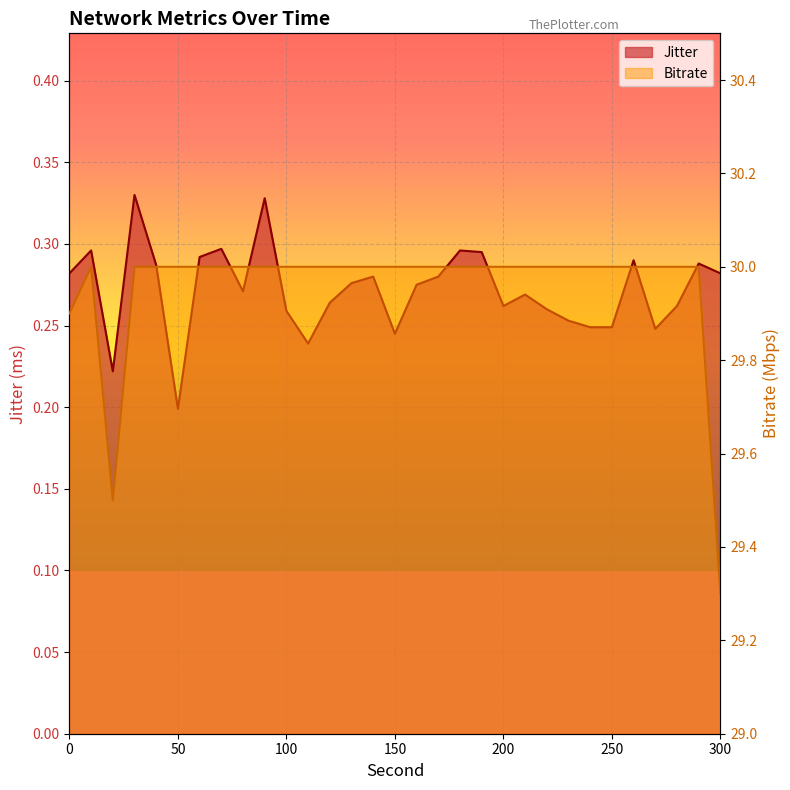

What is the spread (max minus min) of values at 210.0?

29.7